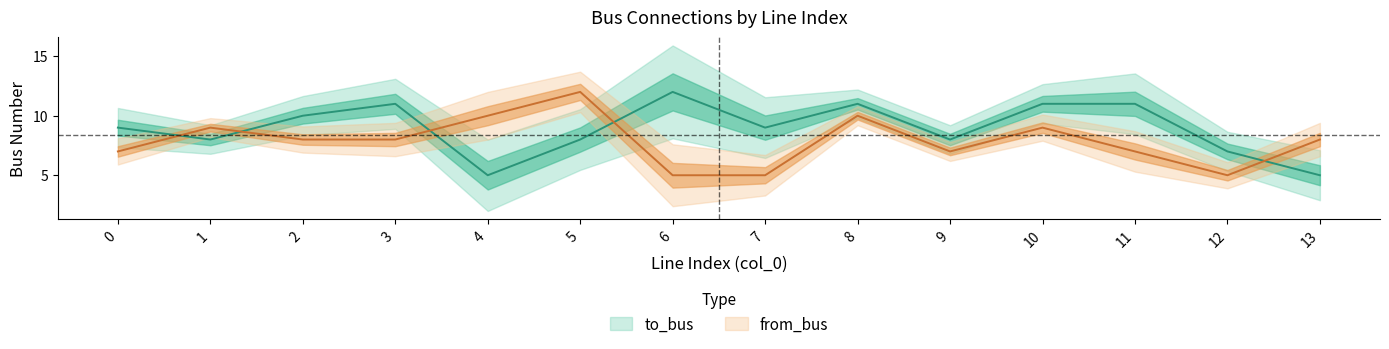

Which series ends up on top after the final intersection of from_bus and to_bus?

from_bus